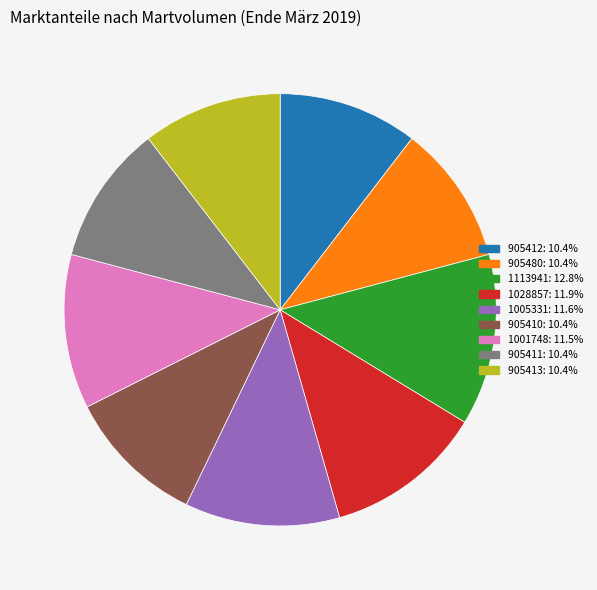

Combined, do 1113941 and 1028857 account for over 50%?

No